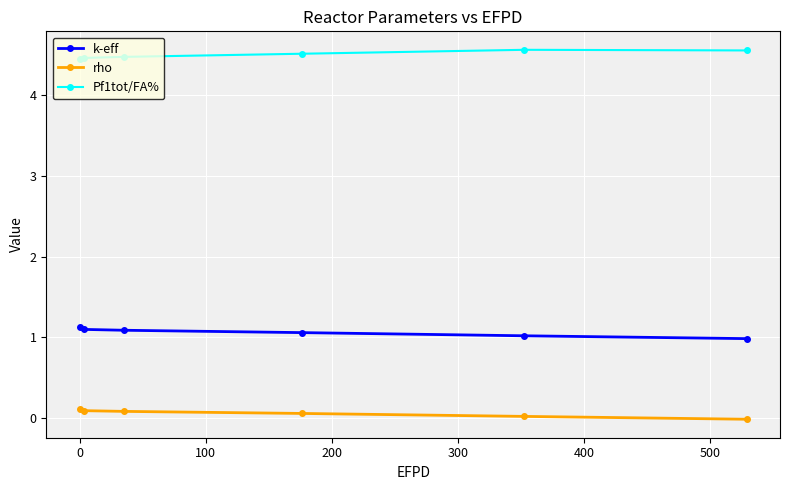

Count the Pf1tot/FA% values in the range 4 to 5.

6